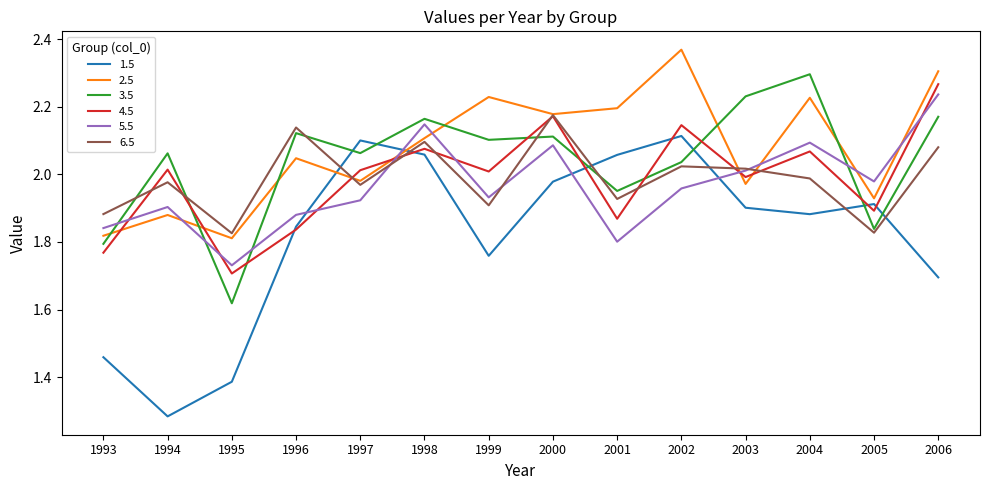

At which label does 2.5 reach its peak?

2002